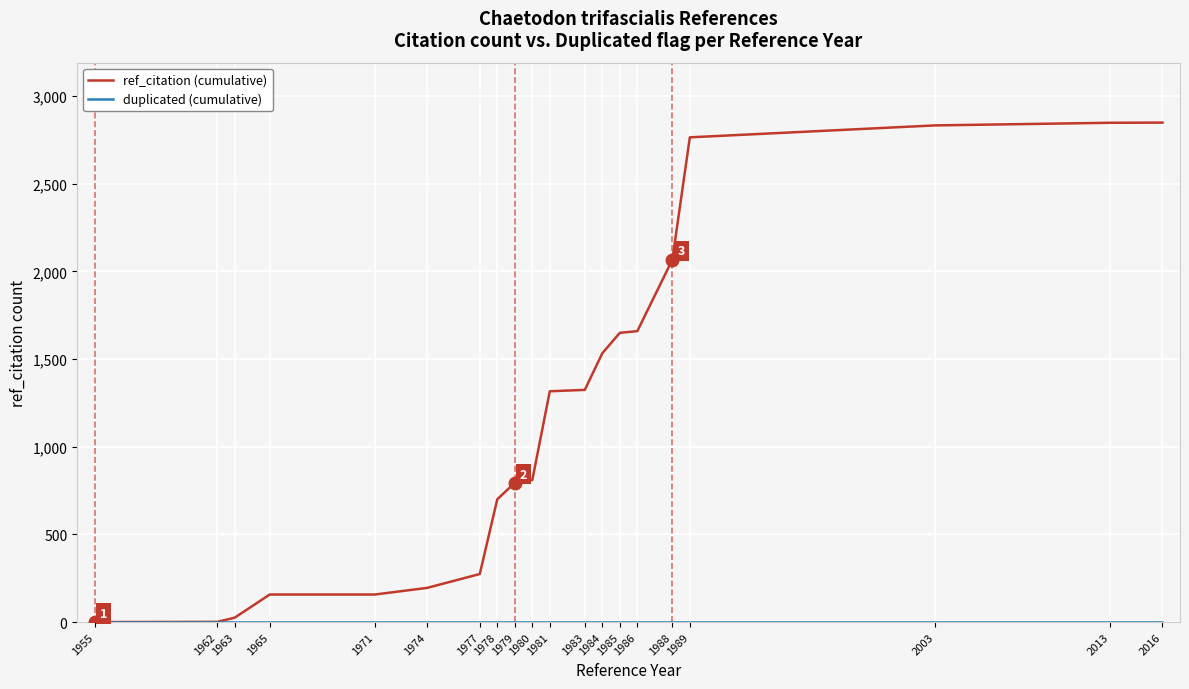

Read the ref_citation (cumulative) value at 1978.

700